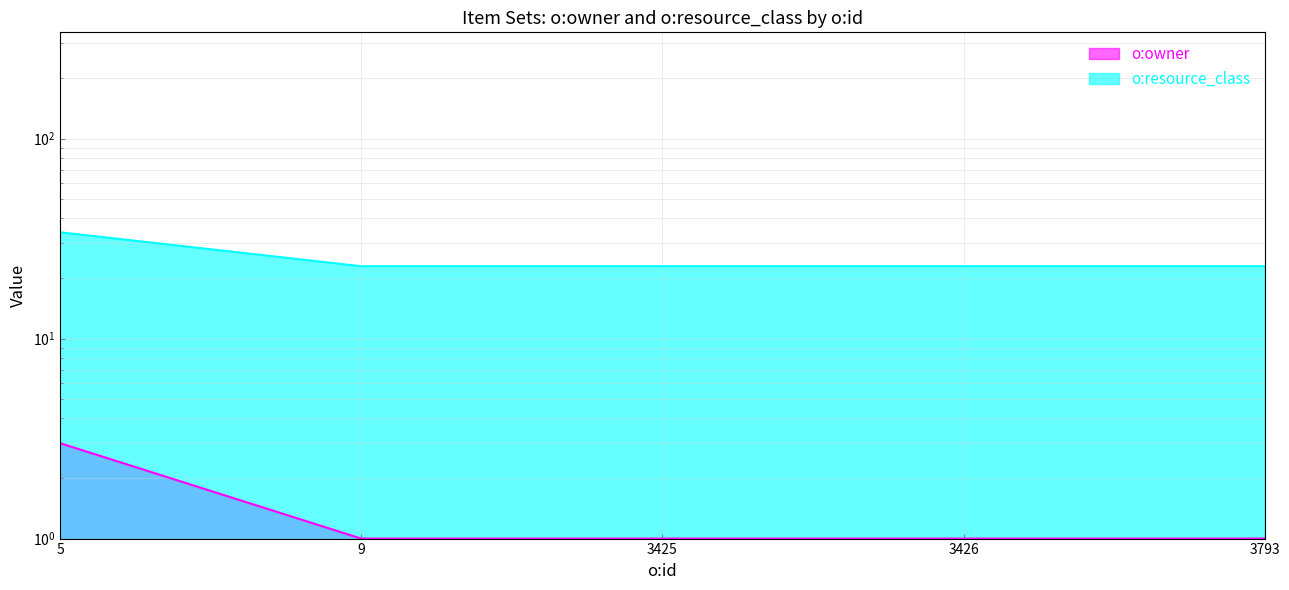

Which category has the highest value in the o:owner series?

5